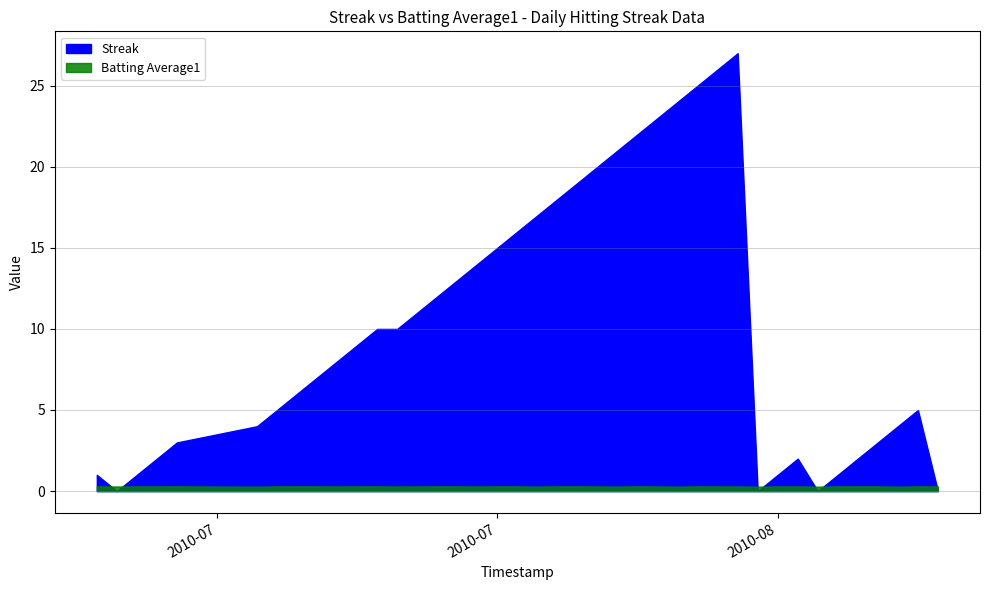

Rank the series by their average value, from lowest to highest.

Batting Average1, Streak